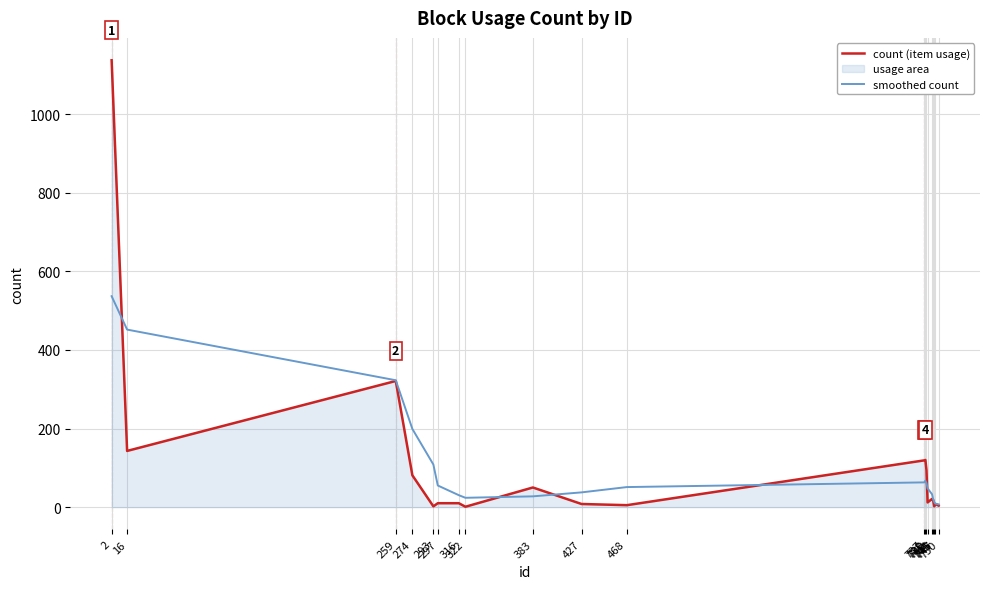

What is the maximum value shown in the chart?

1137.0